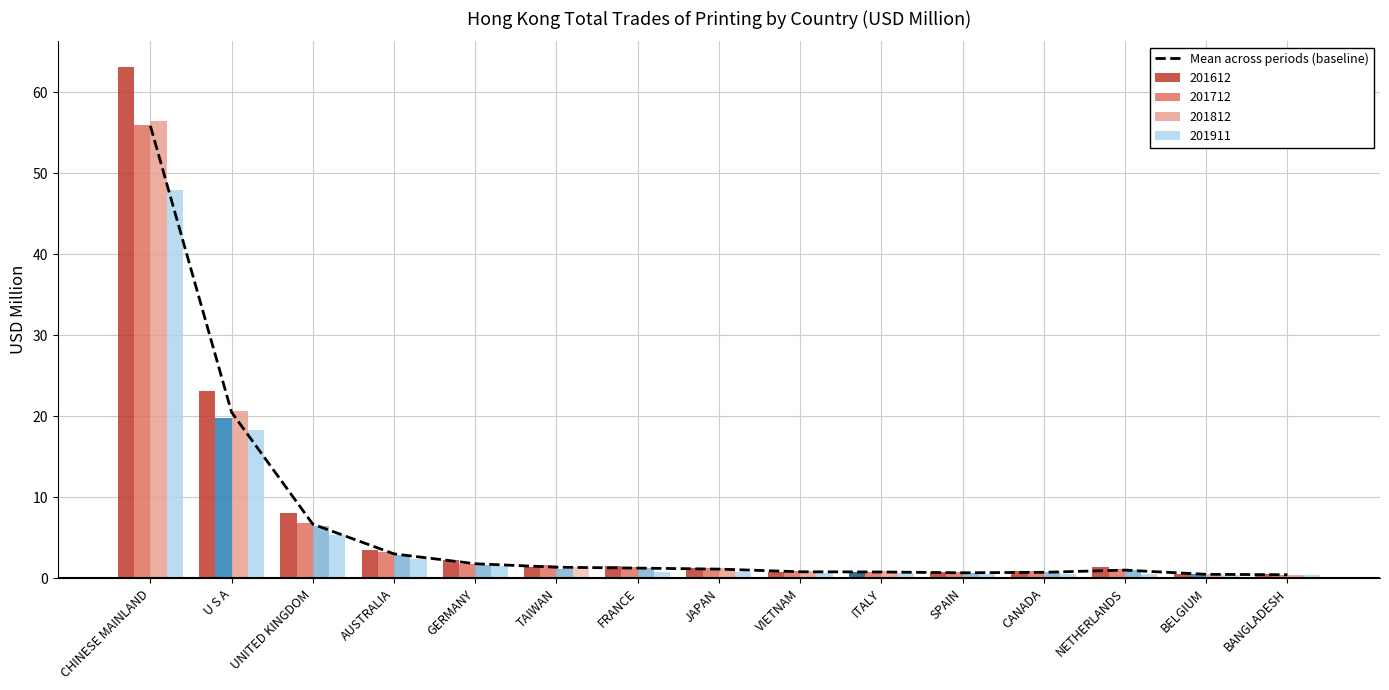

What is the sum of the values at SPAIN and VIETNAM?

1.5